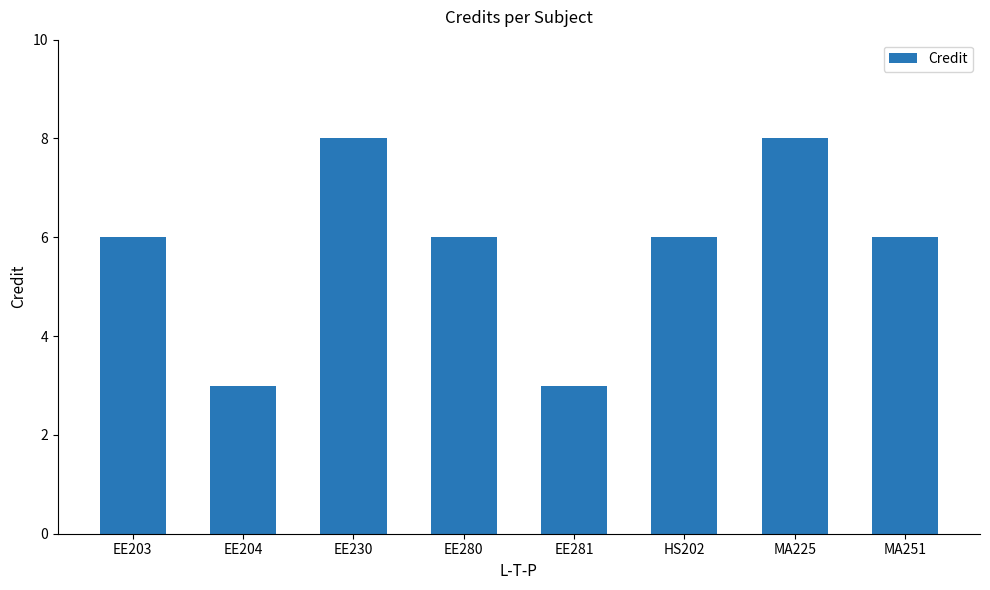

Which has a higher value, MA225 or MA251?

MA225